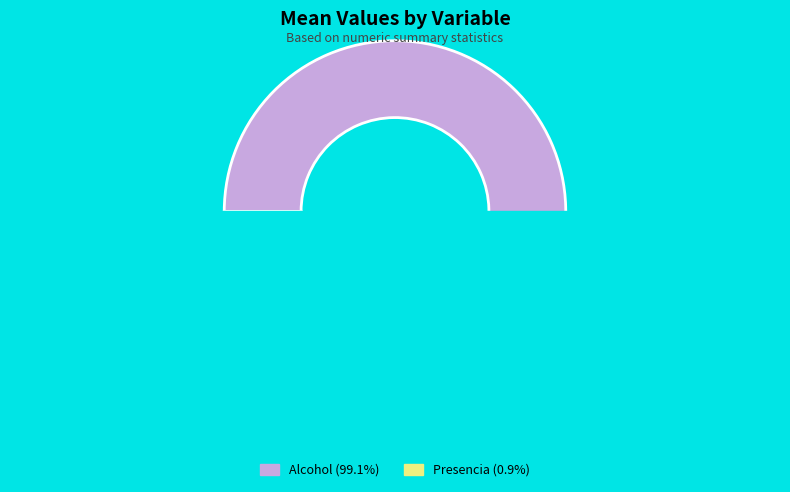

What portion of the pie excludes Presencia?

99.1%